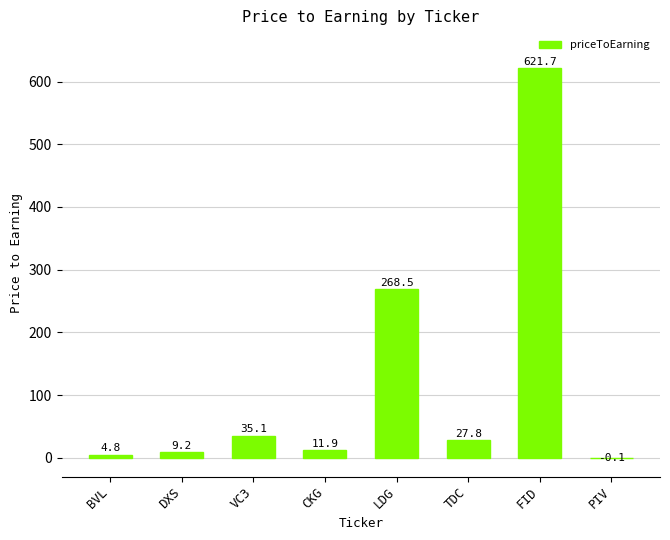

The chart shows a value of 268.5 at LDG. True or false?

True